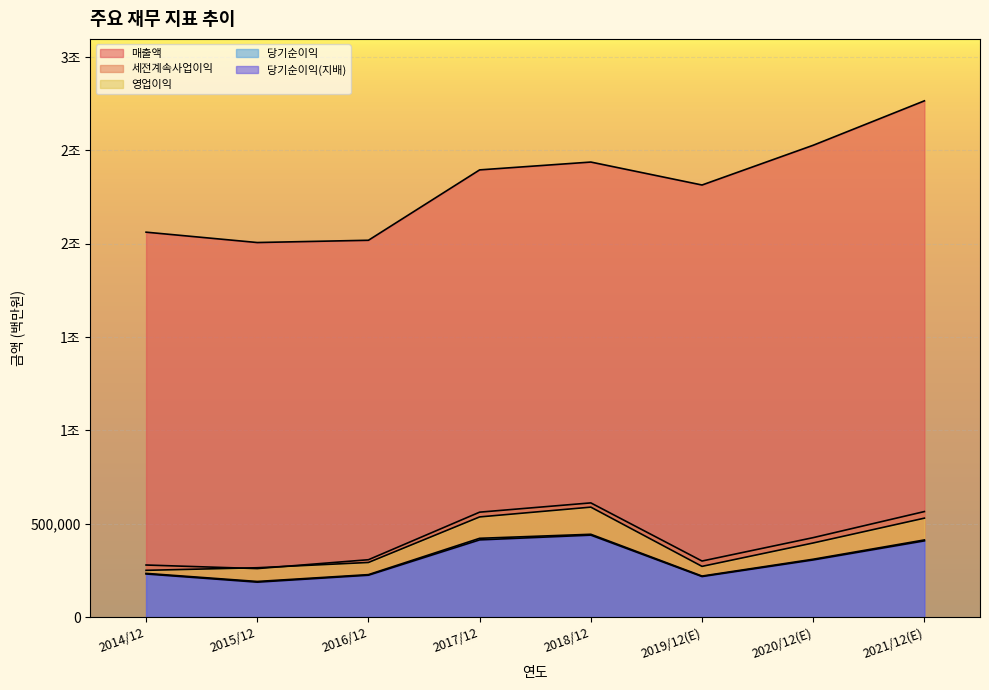

How many lines are shown in the chart?

5